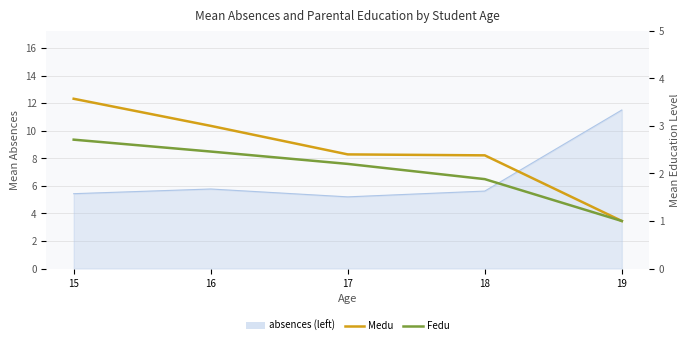

What is the smallest value displayed?

1.0